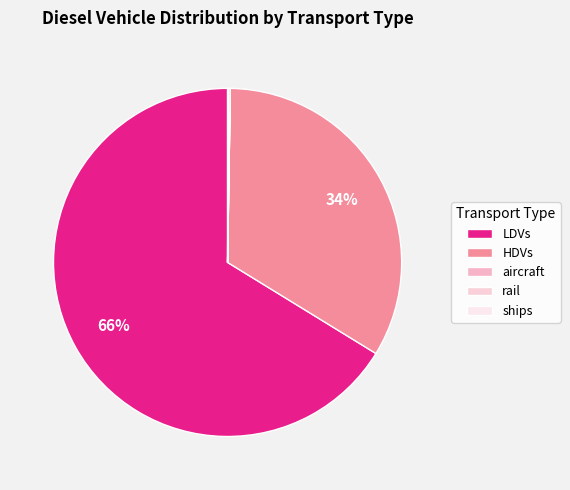

Is LDVs the majority of the pie?

Yes